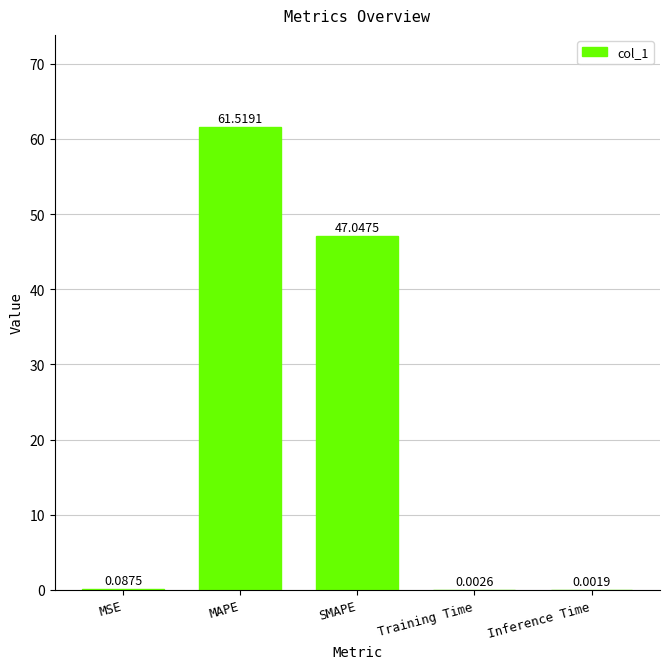

What is the sum of the values at MSE and MAPE?

61.6